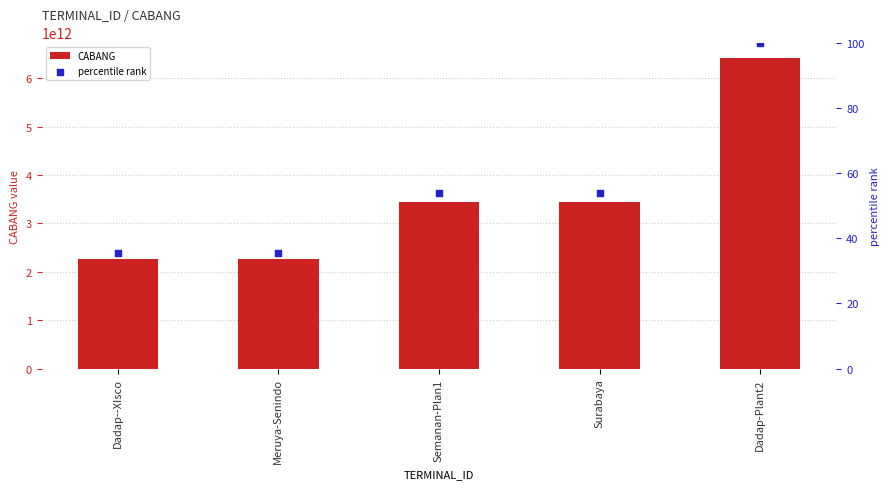

What are all the series names shown in the legend?

CABANG, percentile rank